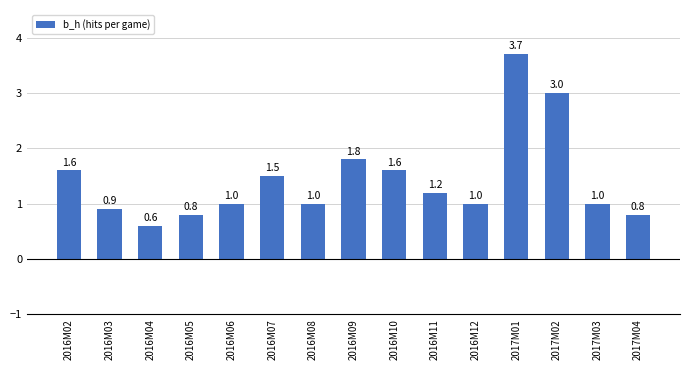

What is the change in value from 2016M04 to 2017M03?

+0.4